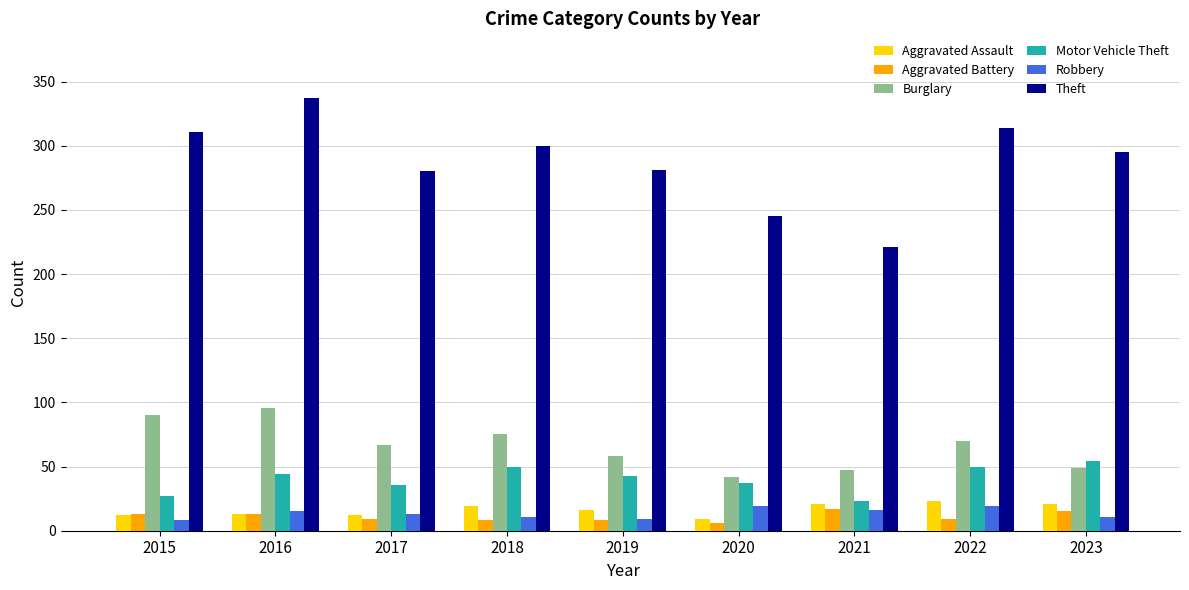

What is the value of the Motor Vehicle Theft bar at the 4th from the left?

50